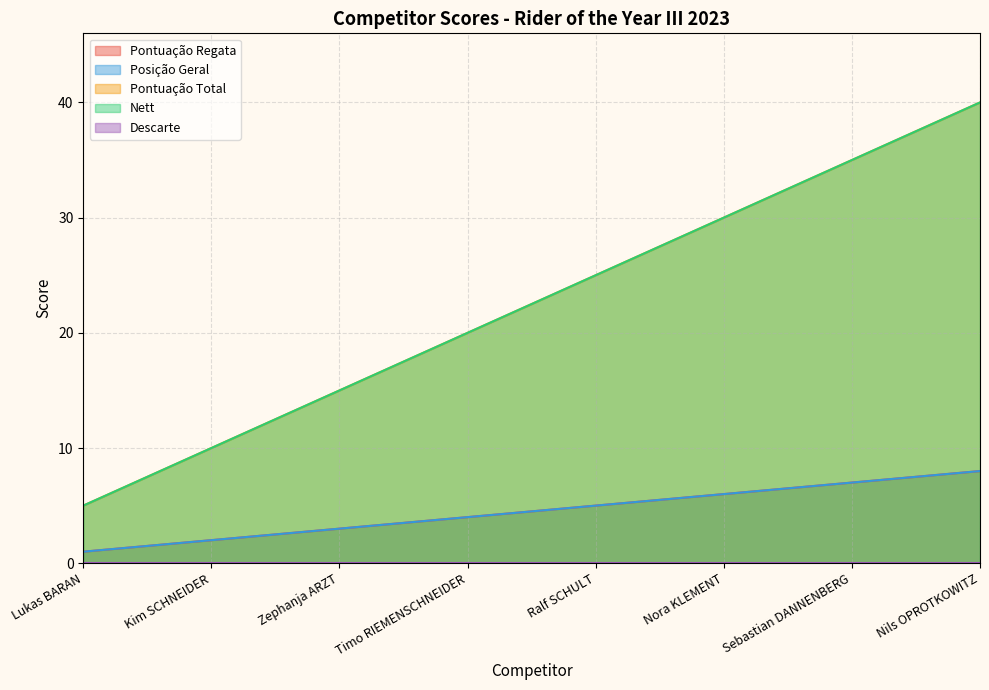

Between Timo RIEMENSCHNEIDER and Kim SCHNEIDER, which is larger?

Timo RIEMENSCHNEIDER